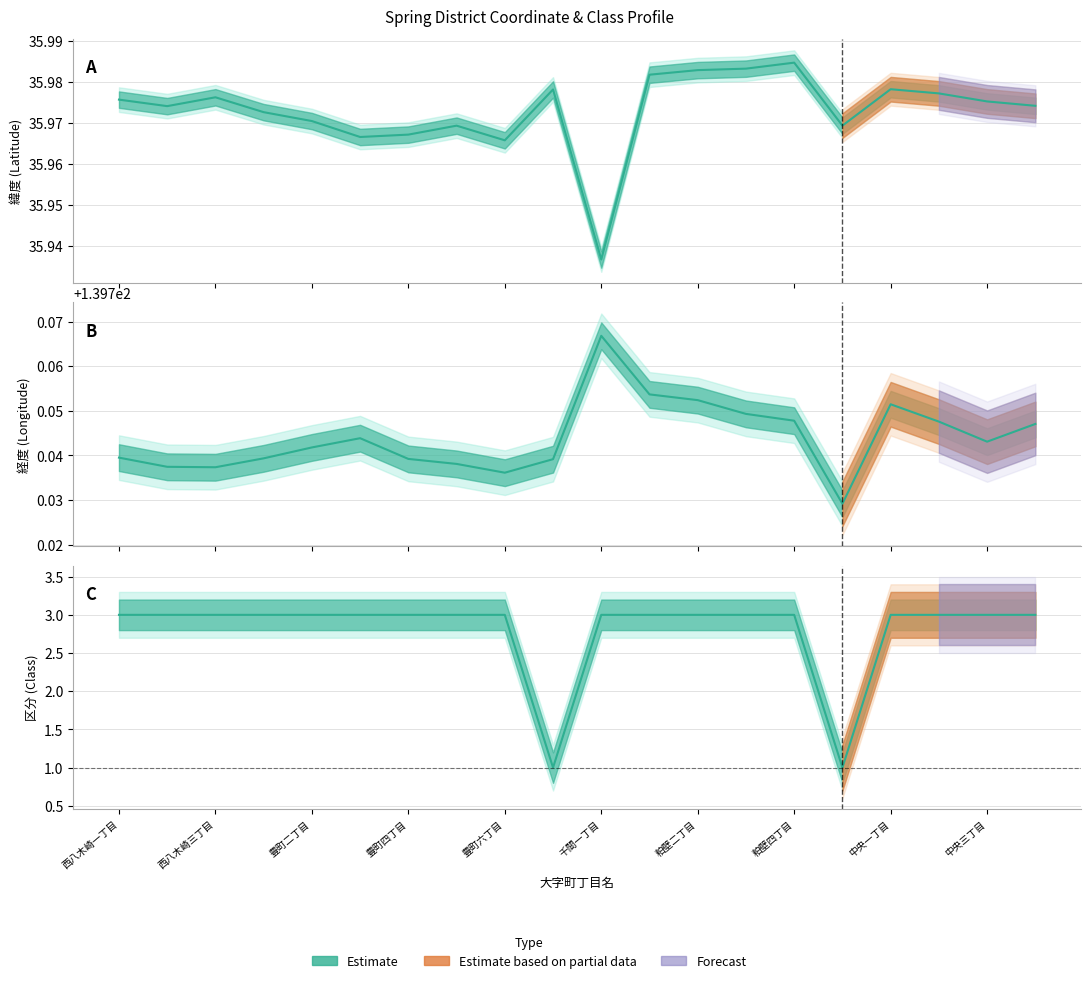

Reading left to right, what are all the values shown in this chart?

緯度: 36.0	36.0	36.0	36.0	36.0	36.0	36.0	36.0	36.0	36.0	35.9	36.0	36.0	36.0	36.0	36.0	36.0	36.0	36.0	36.0
経度: 139.7	139.7	139.7	139.7	139.7	139.7	139.7	139.7	139.7	139.7	139.8	139.8	139.8	139.7	139.7	139.7	139.8	139.7	139.7	139.7
区分: 3.0	3.0	3.0	3.0	3.0	3.0	3.0	3.0	3.0	1.0	3.0	3.0	3.0	3.0	3.0	1.0	3.0	3.0	3.0	3.0